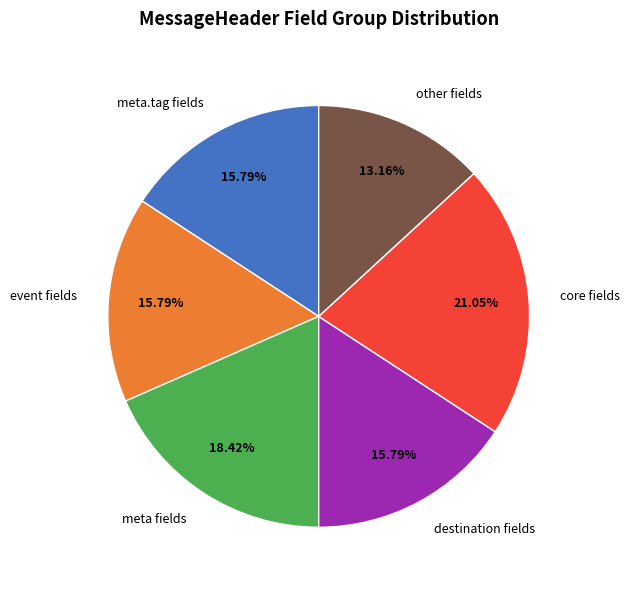

To the nearest percent, what is the average slice percentage?

17%